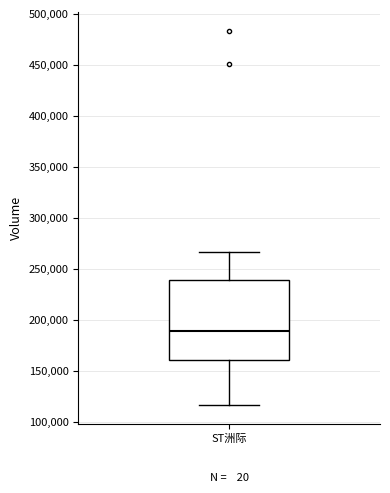

Read this box plot against the y-axis: the position of the median line, the range covered by the box, and the ends of both whiskers. The values are not printed on the chart, so give them approximately, as read against the axis.

median 190000, box 160000 to 240000, whiskers 115000 to 265000